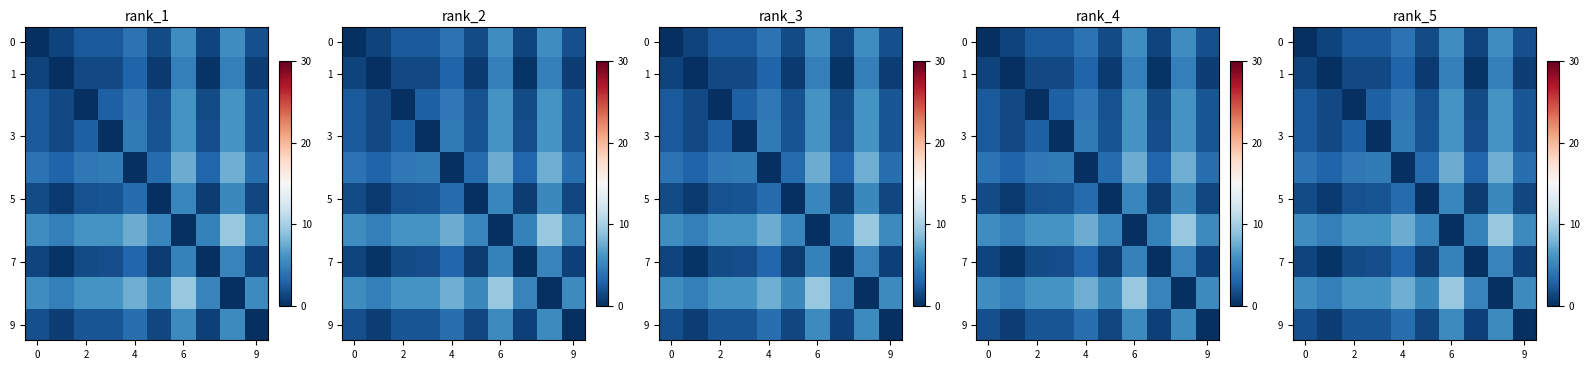

What is the sum of all 7 values?

19.4